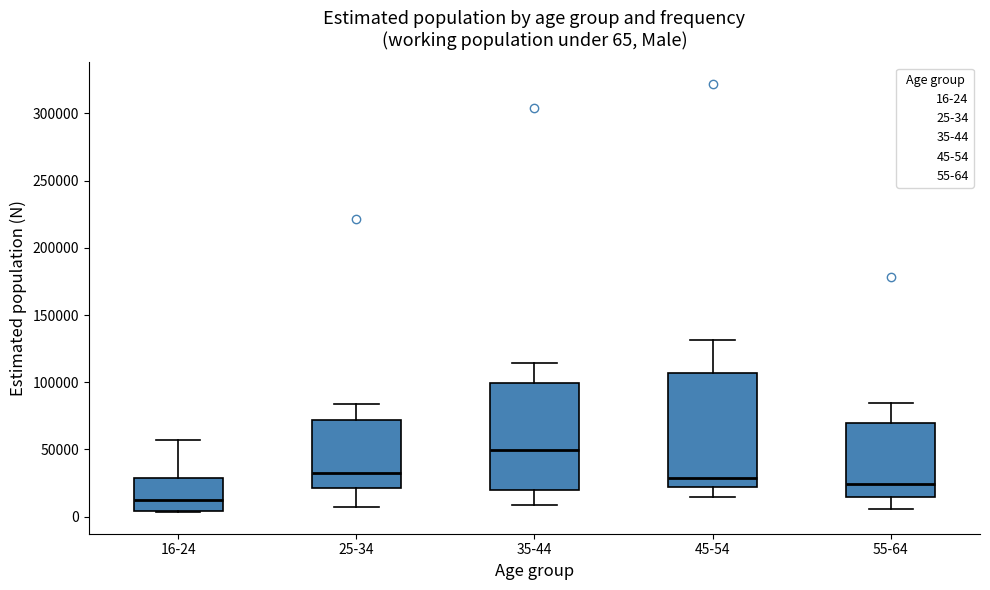

Which box's median line is the lowest?

16-24